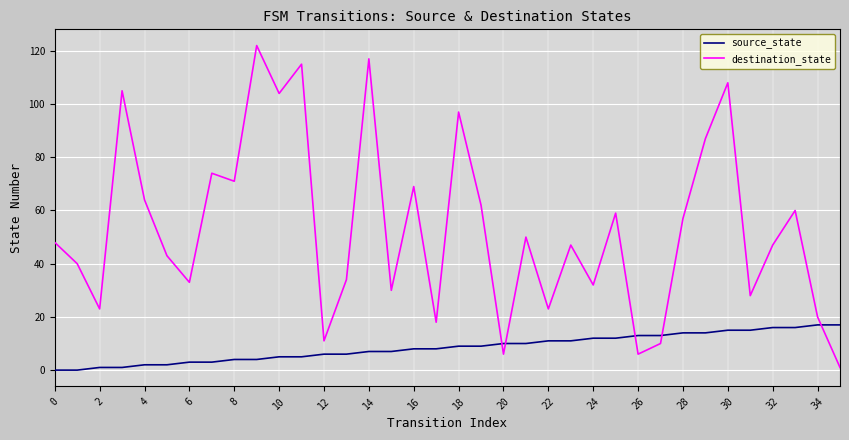

What is the sum of all destination_state values?

1921